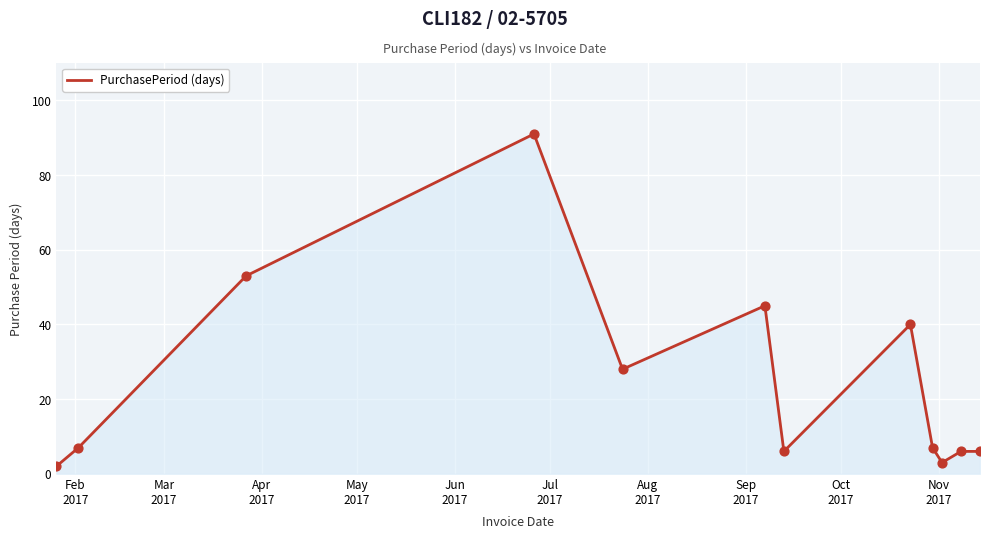

What is the maximum value shown in the chart?

91